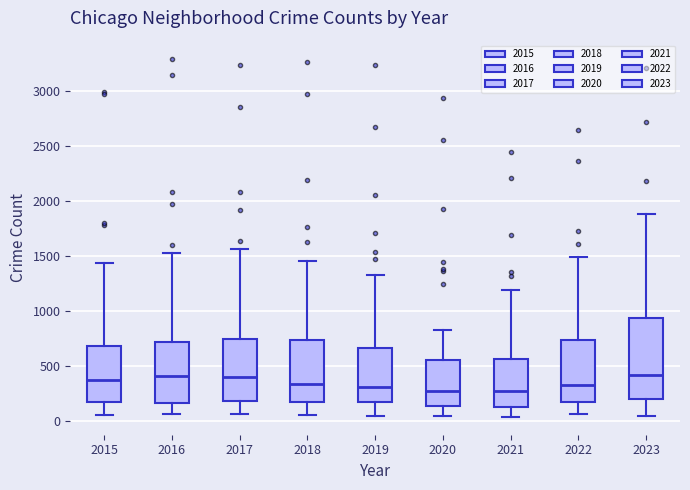

Reading left to right, read every box against the y-axis: the position of its median line, the range the box covers, and the ends of its whiskers. The values are not printed on the chart, so give them approximately, as read against the axis.

2015: median 350, box 150 to 700, whiskers 50 to 1450
2016: median 400, box 150 to 700, whiskers 50 to 1500
2017: median 400, box 150 to 750, whiskers 50 to 1550
2018: median 350, box 150 to 750, whiskers 50 to 1450
2019: median 300, box 150 to 650, whiskers 50 to 1350
2020: median 250, box 150 to 550, whiskers 50 to 850
2021: median 250, box 150 to 550, whiskers 50 to 1200
2022: median 300, box 150 to 750, whiskers 50 to 1500
2023: median 400, box 200 to 950, whiskers 50 to 1900